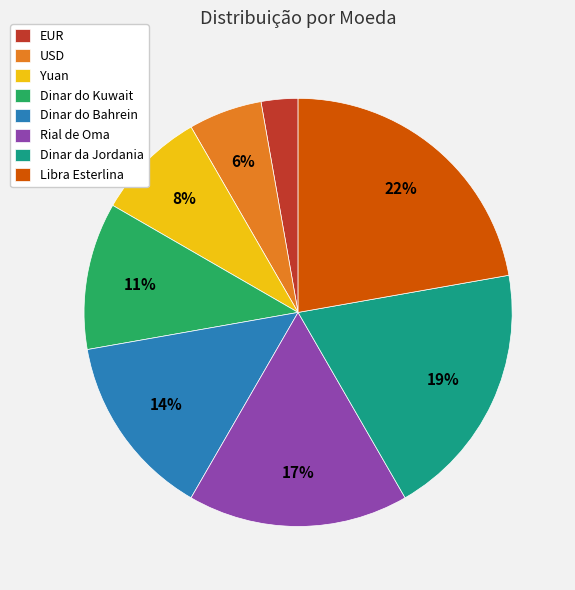

Which has a higher value, EUR or Rial de Oma?

Rial de Oma